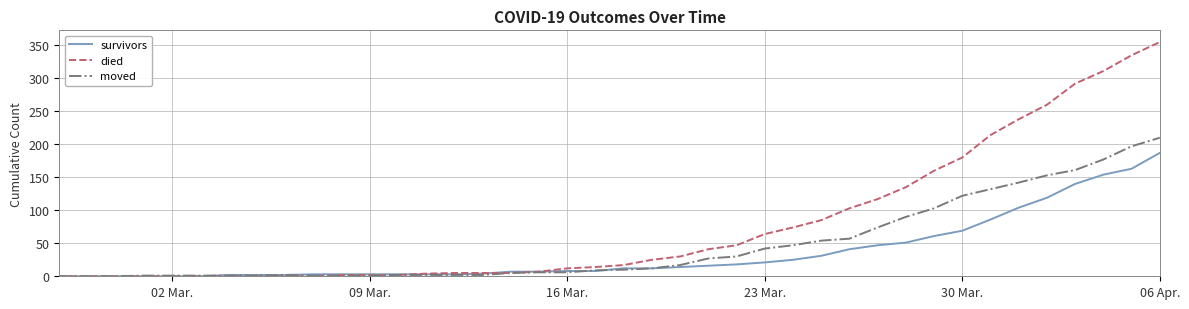

What is the maximum value for moved?

210